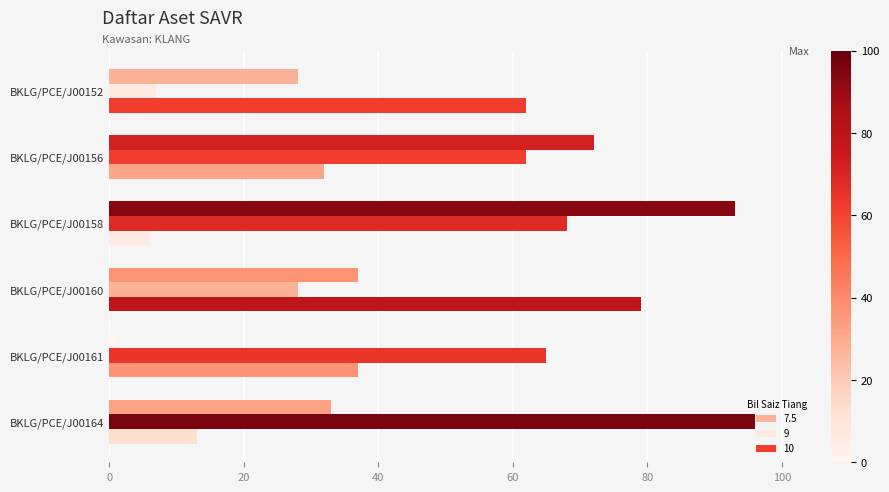

At how many categories does at least one series exceed 73?

3